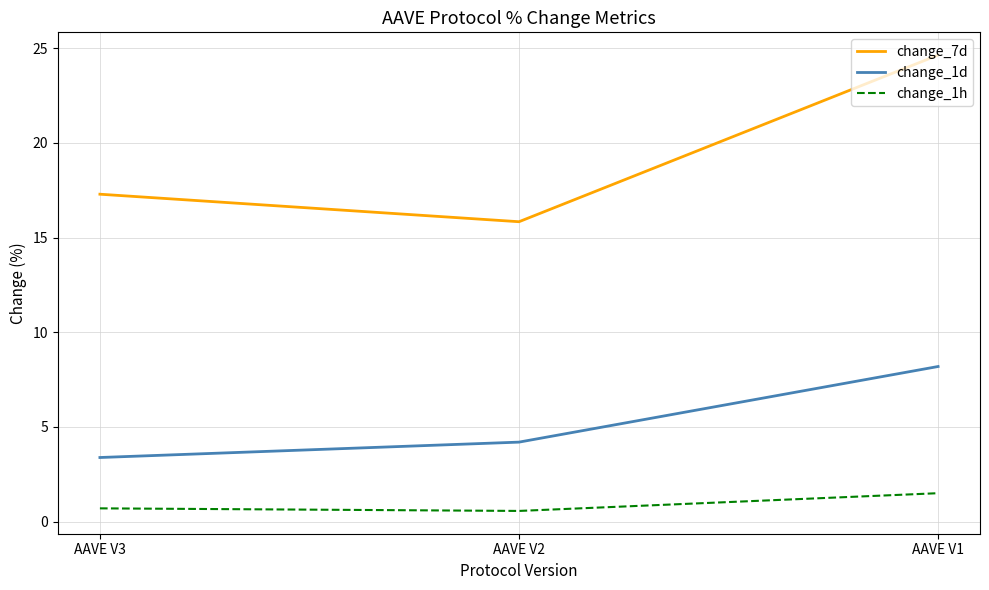

What is the spread (max minus min) of values at AAVE V2?

15.3